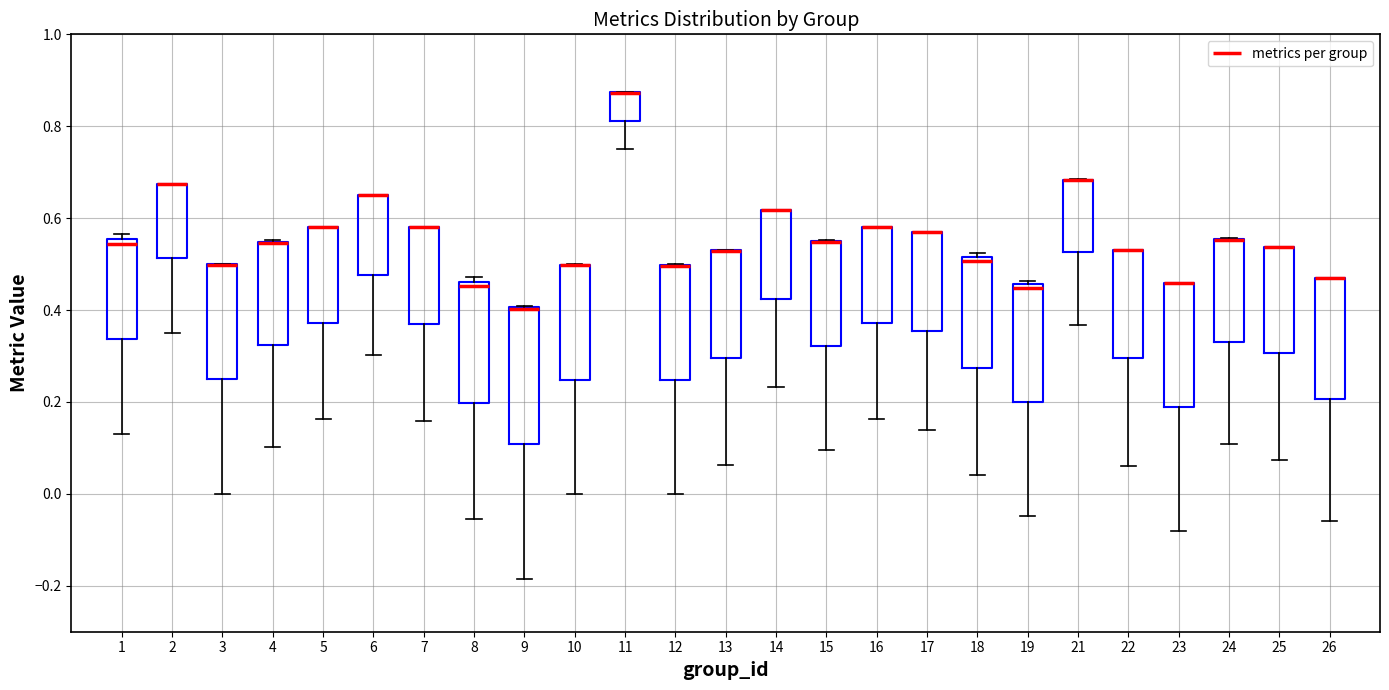

Reading left to right, transcribe this box plot: for each box, give where its median line is, the range the box spans, and where its two whiskers end, as read against the y-axis. The values are not printed on the chart, so give them approximately, as read against the axis.

1: median 0.54, box 0.34 to 0.56, whiskers 0.14 to 0.56 (just above the box's upper edge)
2: median 0.68 (drawn on the box's upper edge), box 0.52 to 0.68, whiskers 0.36 to 0.68
3: median 0.50 (drawn on the box's upper edge), box 0.24 to 0.50, whiskers 0.00 to 0.50
4: median 0.54 (drawn on the box's upper edge), box 0.32 to 0.54, whiskers 0.10 to 0.56
5: median 0.58 (drawn on the box's upper edge), box 0.38 to 0.58, whiskers 0.16 to 0.58
6: median 0.66 (drawn on the box's upper edge), box 0.48 to 0.66, whiskers 0.30 to 0.66
7: median 0.58 (drawn on the box's upper edge), box 0.38 to 0.58, whiskers 0.16 to 0.58
8: median 0.46 (just below the box's upper edge), box 0.20 to 0.46, whiskers -0.06 to 0.48
9: median 0.40 (drawn on the box's upper edge), box 0.10 to 0.40, whiskers -0.18 to 0.40
10: median 0.50 (drawn on the box's upper edge), box 0.24 to 0.50, whiskers 0.00 to 0.50
11: median 0.88 (drawn on the box's upper edge), box 0.82 to 0.88, whiskers 0.76 to 0.88
12: median 0.50 (drawn on the box's upper edge), box 0.24 to 0.50, whiskers 0.00 to 0.50
13: median 0.52 (drawn on the box's upper edge), box 0.30 to 0.54, whiskers 0.06 to 0.54
14: median 0.62 (drawn on the box's upper edge), box 0.42 to 0.62, whiskers 0.24 to 0.62
15: median 0.54 (drawn on the box's upper edge), box 0.32 to 0.56, whiskers 0.10 to 0.56
16: median 0.58 (drawn on the box's upper edge), box 0.38 to 0.58, whiskers 0.16 to 0.58
17: median 0.56 (drawn on the box's upper edge), box 0.36 to 0.56, whiskers 0.14 to 0.56
18: median 0.50, box 0.28 to 0.52, whiskers 0.04 to 0.52 (just above the box's upper edge)
19: median 0.44, box 0.20 to 0.46, whiskers -0.04 to 0.46 (just above the box's upper edge)
21: median 0.68 (drawn on the box's upper edge), box 0.52 to 0.68, whiskers 0.36 to 0.68
22: median 0.54 (drawn on the box's upper edge), box 0.30 to 0.54, whiskers 0.06 to 0.54
23: median 0.46 (drawn on the box's upper edge), box 0.18 to 0.46, whiskers -0.08 to 0.46
24: median 0.56 (drawn on the box's upper edge), box 0.34 to 0.56, whiskers 0.10 to 0.56
25: median 0.54 (drawn on the box's upper edge), box 0.30 to 0.54, whiskers 0.08 to 0.54
26: median 0.48 (drawn on the box's upper edge), box 0.20 to 0.48, whiskers -0.06 to 0.48